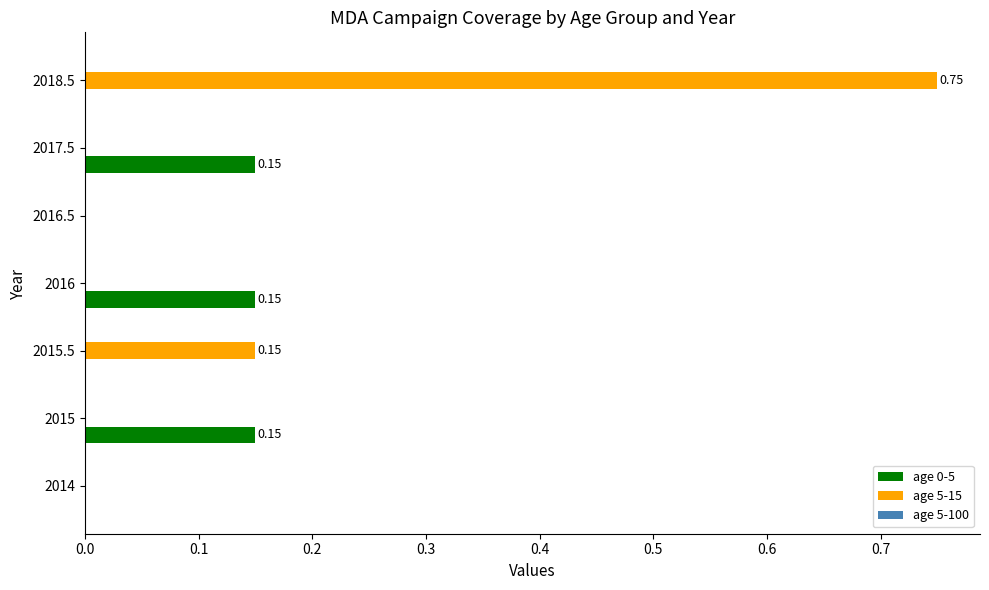

Which series has the largest total across all categories?

age 5-15